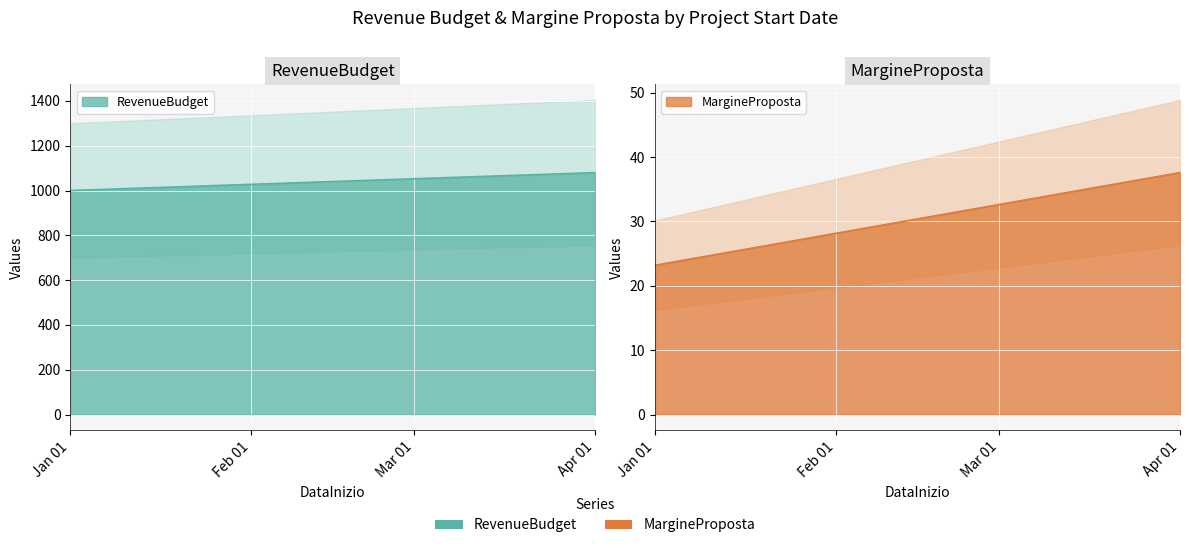

At which label does MargineProposta first exceed 30?

2023-02-15